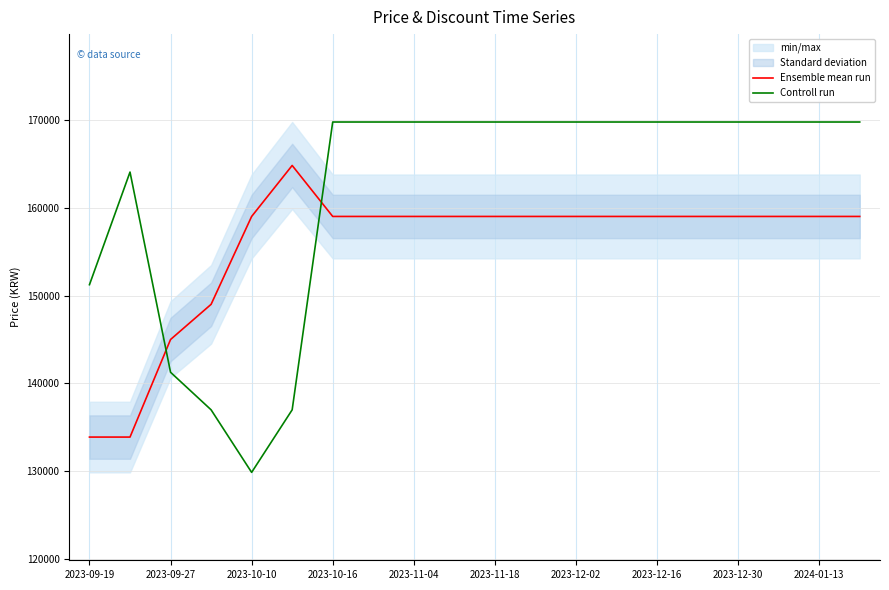

What is the lowest value of the Ensemble mean run series?

133900.0